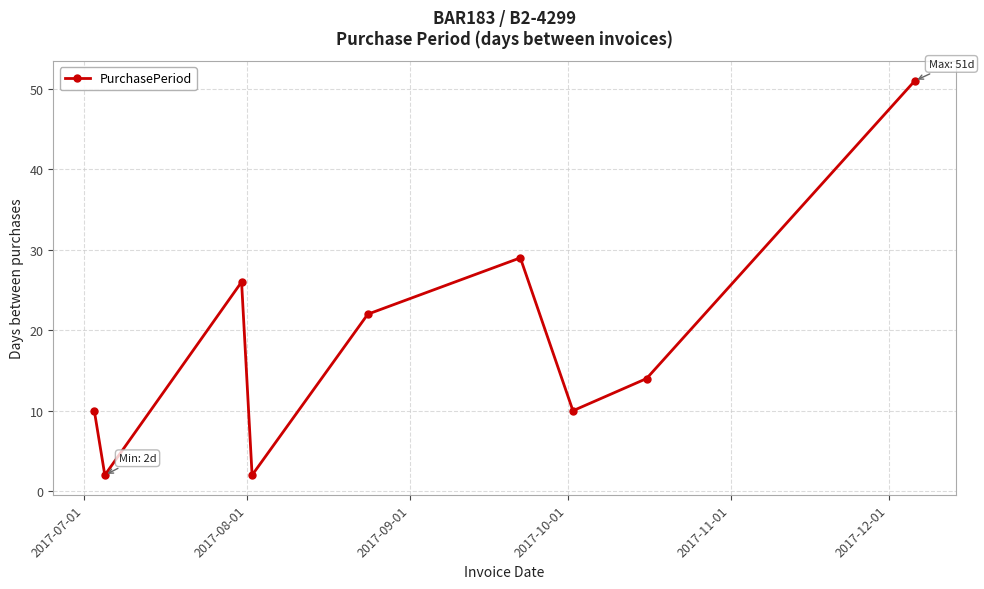

Reading right to left, list all the values displayed in this chart.

51	14	10	29	22	2	26	2	10